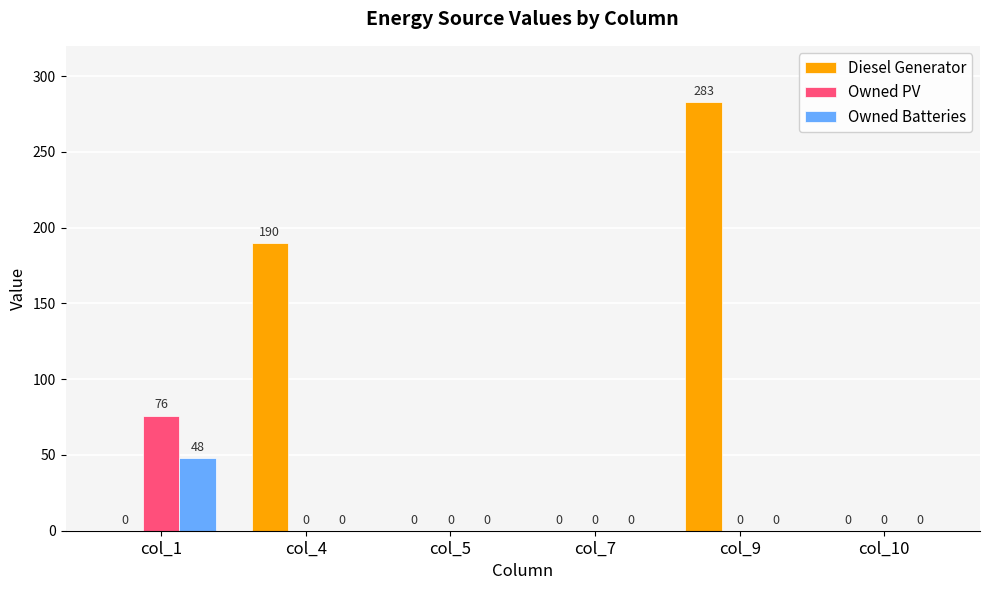

What is the highest value of the Diesel Generator series?

283